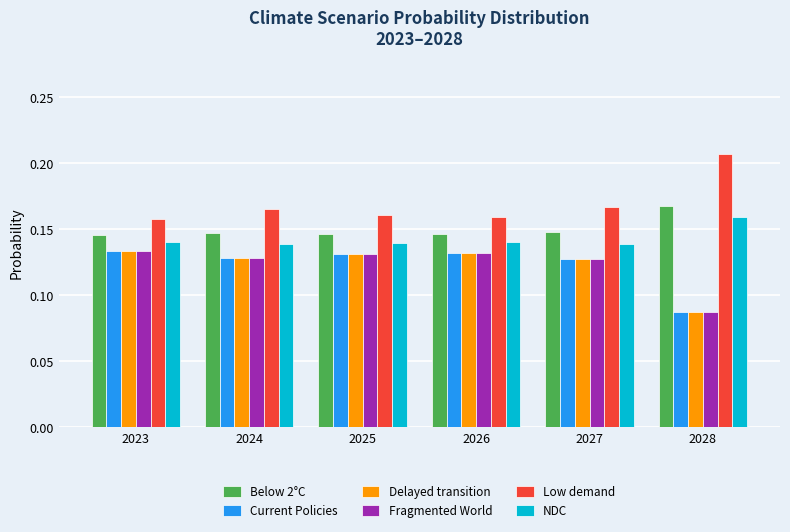

Which label corresponds to the smallest value in the chart?

2028